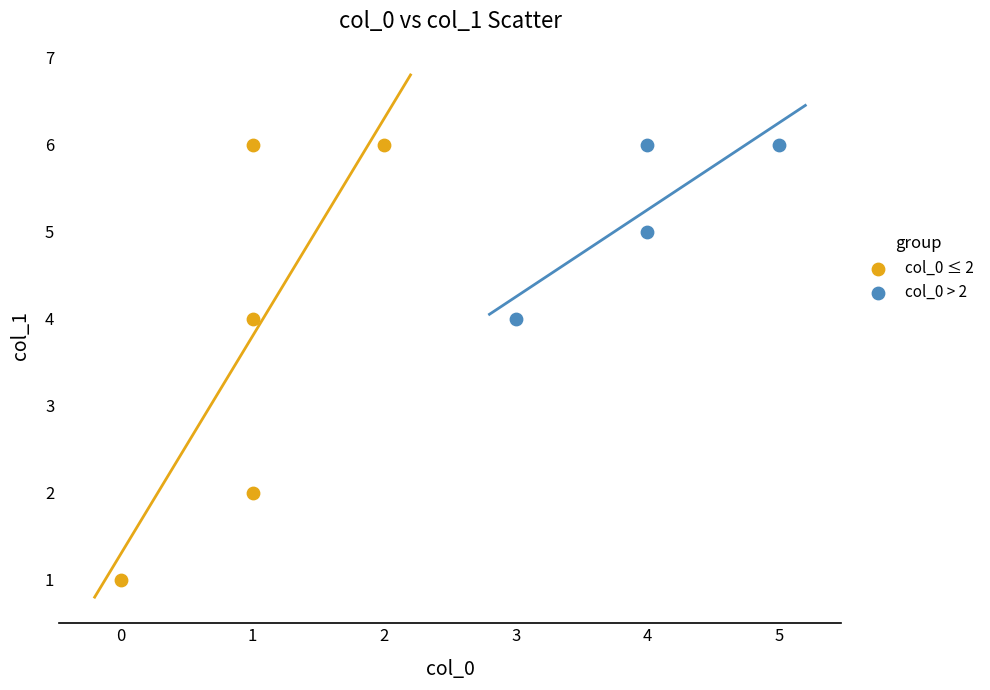

Which series has the widest spread of Y values?

col_0 ≤ 2